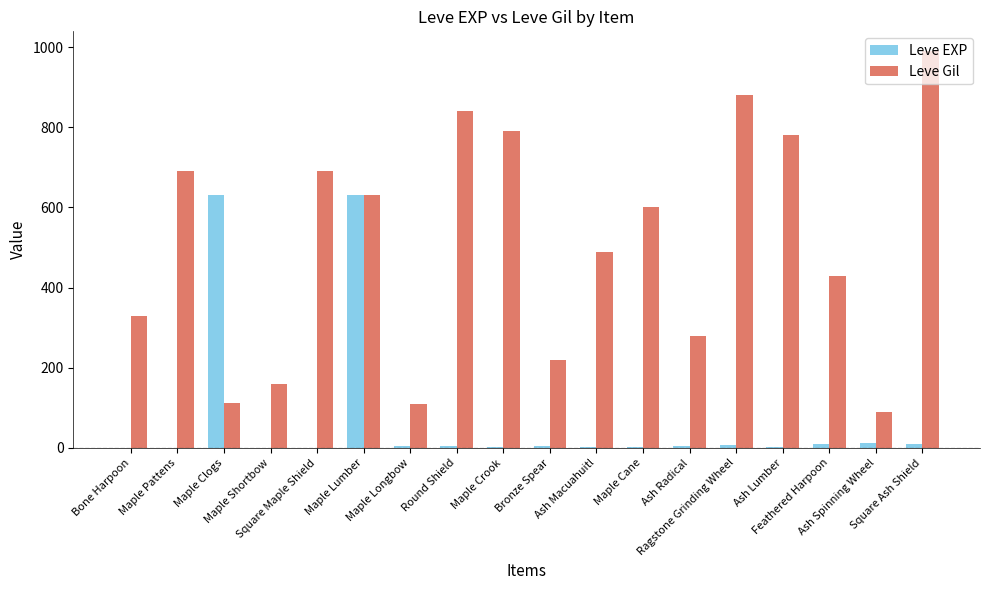

What are all the series names shown in the legend?

Leve EXP, Leve Gil